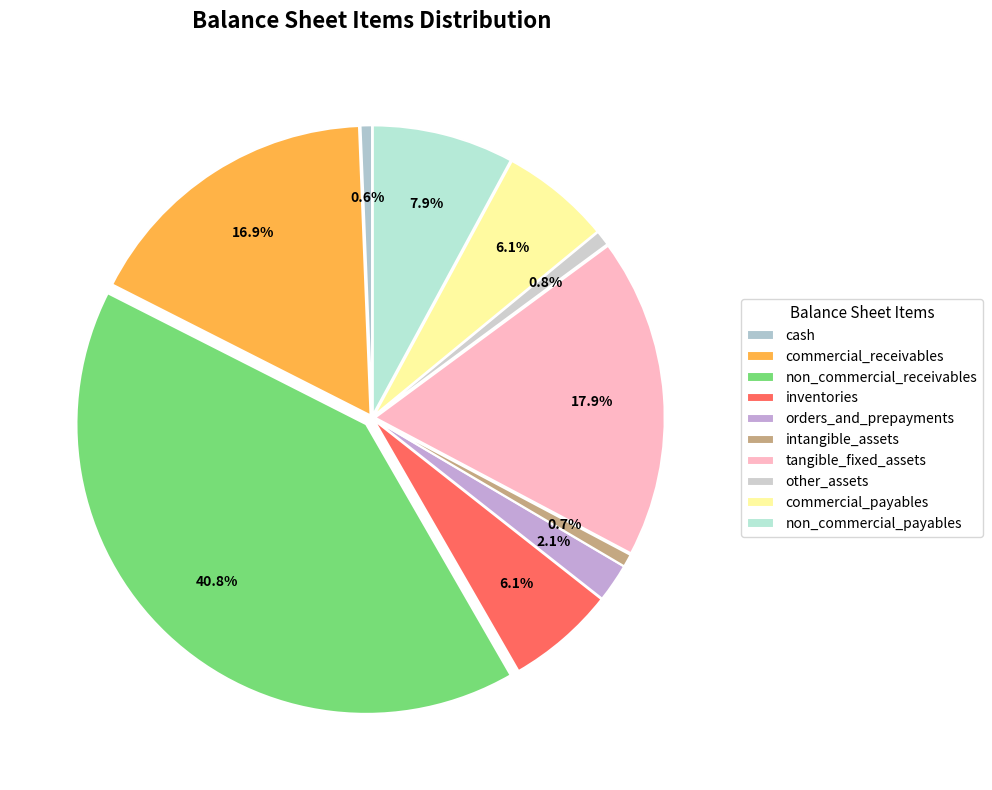

What portion of the pie excludes intangible_assets?

99.3%